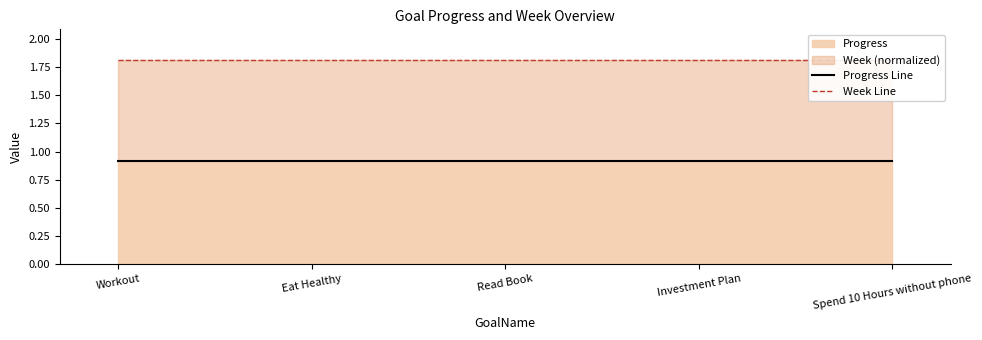

What is the highest value of the Week Line series?

1.8